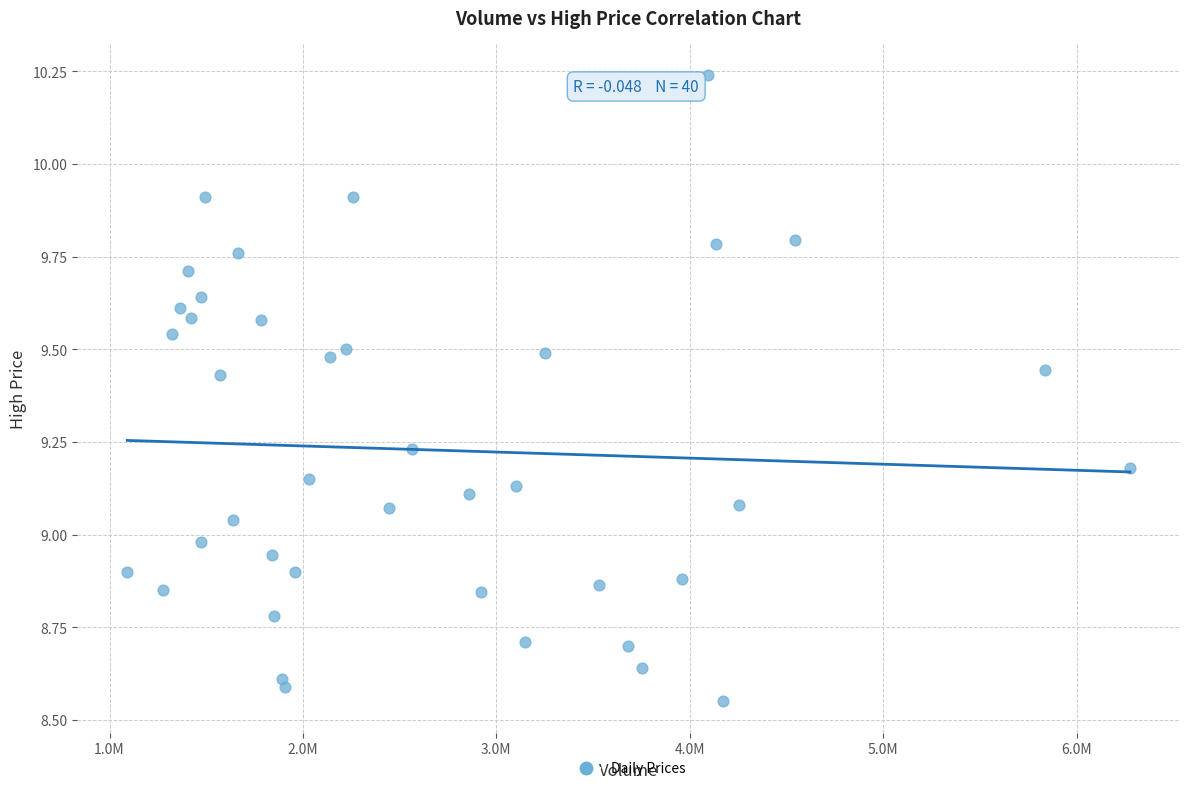

What is the range of X values (max minus min)?

5183714.0